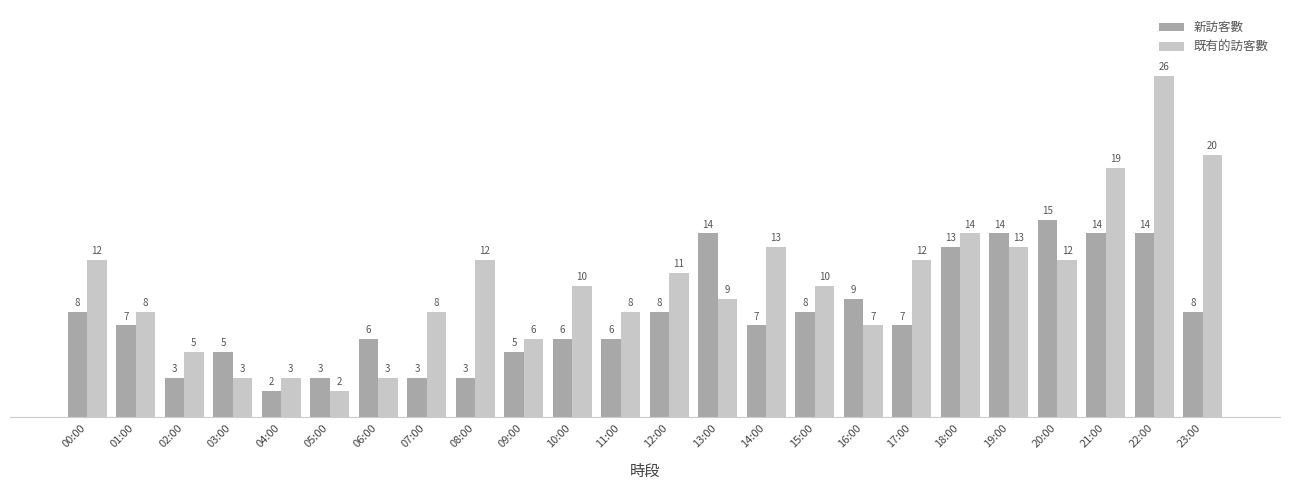

What is the value of the 既有的訪客數 bar at the 22nd from the left?

19